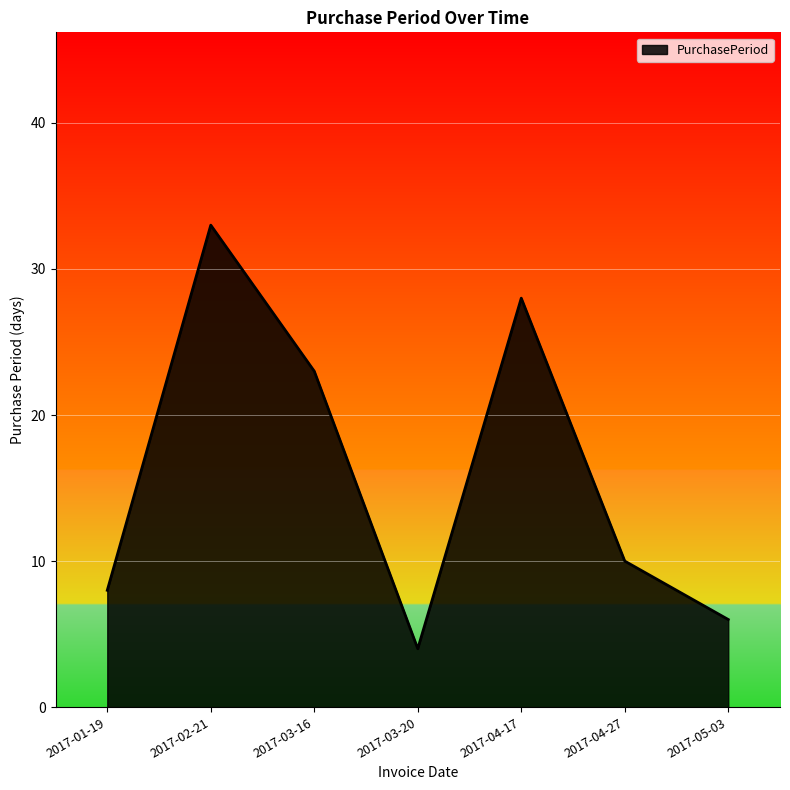

Where does the data first go above 10?

2017-02-21